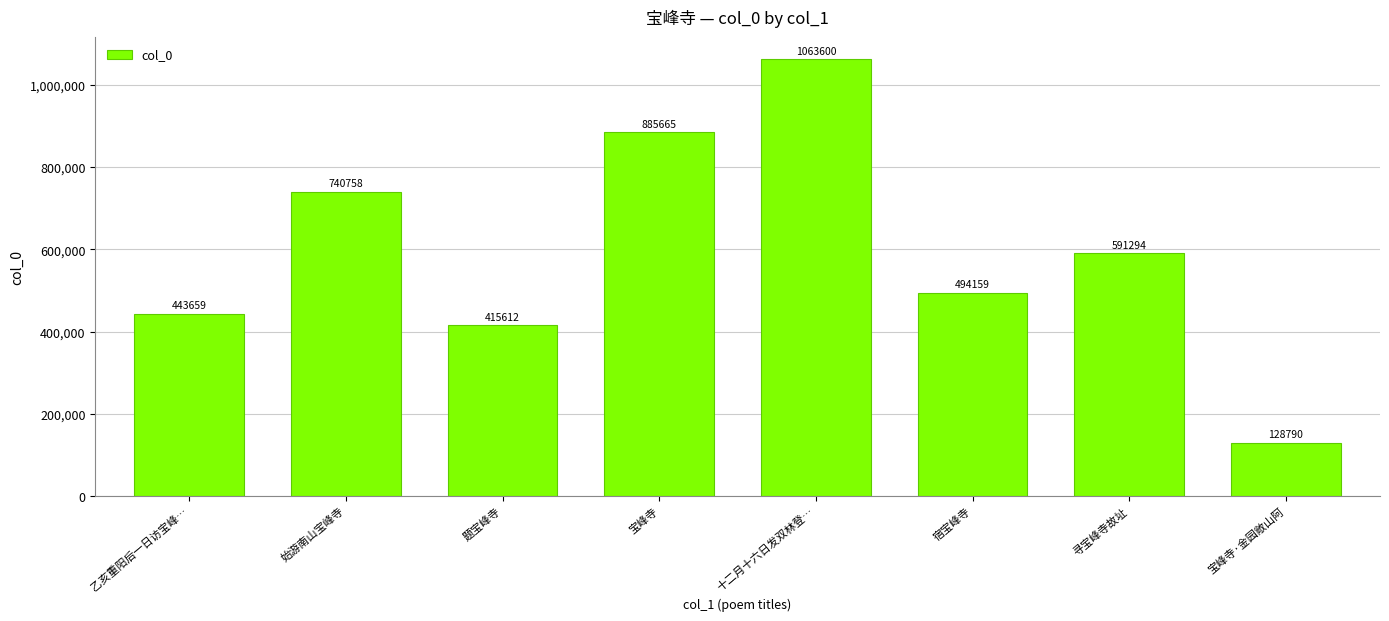

Reading right to left, list all the values displayed in this chart.

128790	591294	494159	1063600	885665	415612	740758	443659